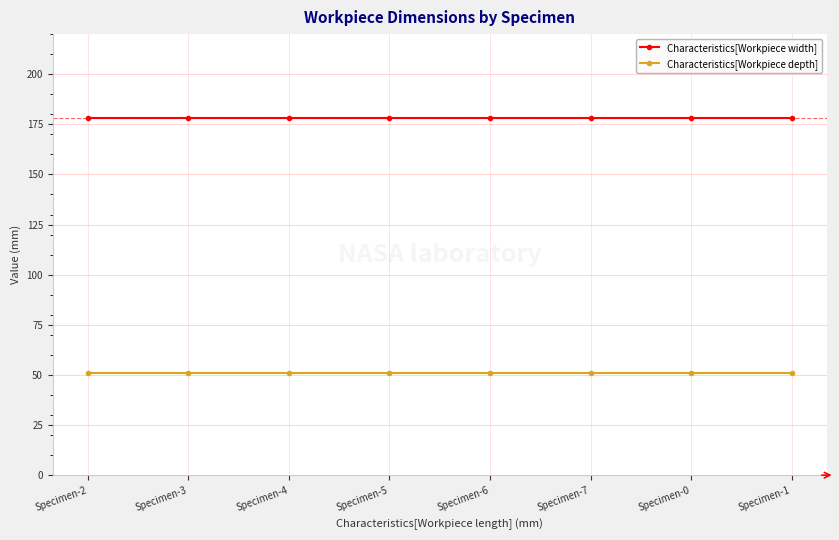

Reading left to right, what are all the values shown in this chart?

Characteristics[Workpiece width]: 178	178	178	178	178	178	178	178
Characteristics[Workpiece depth]: 51	51	51	51	51	51	51	51